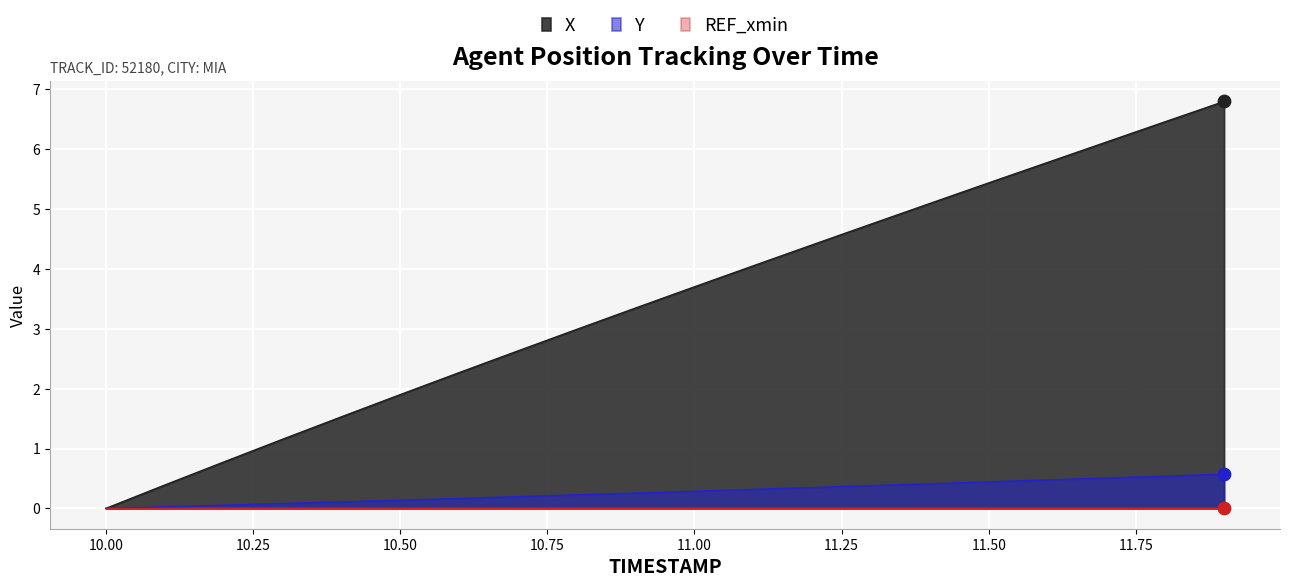

Which series contains the highest Y value?

X